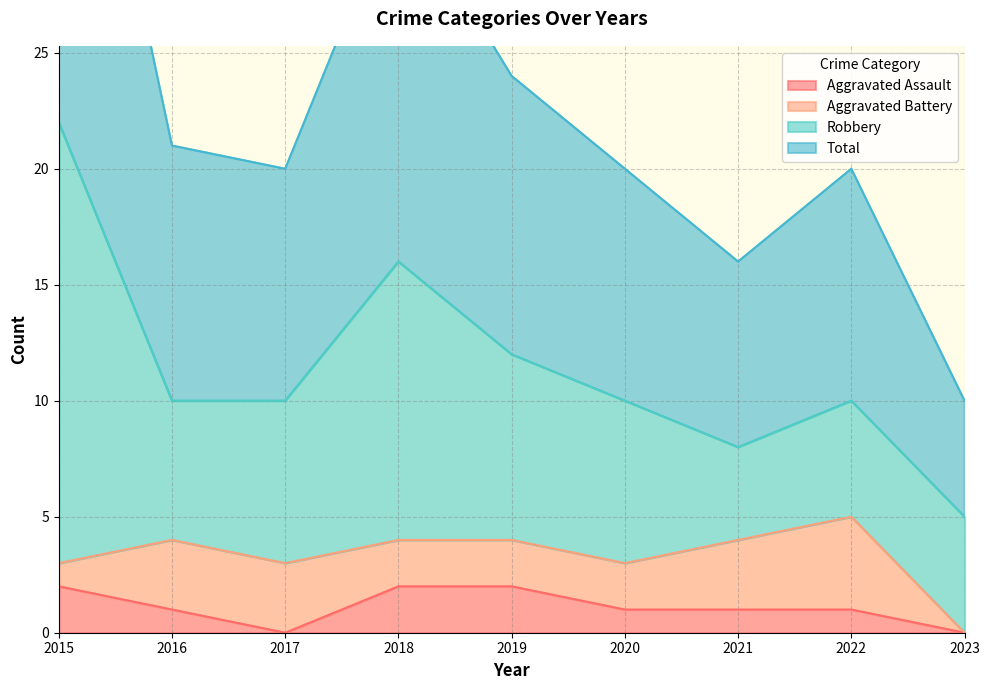

True or false: Aggravated Assault and Total cross at least once.

False